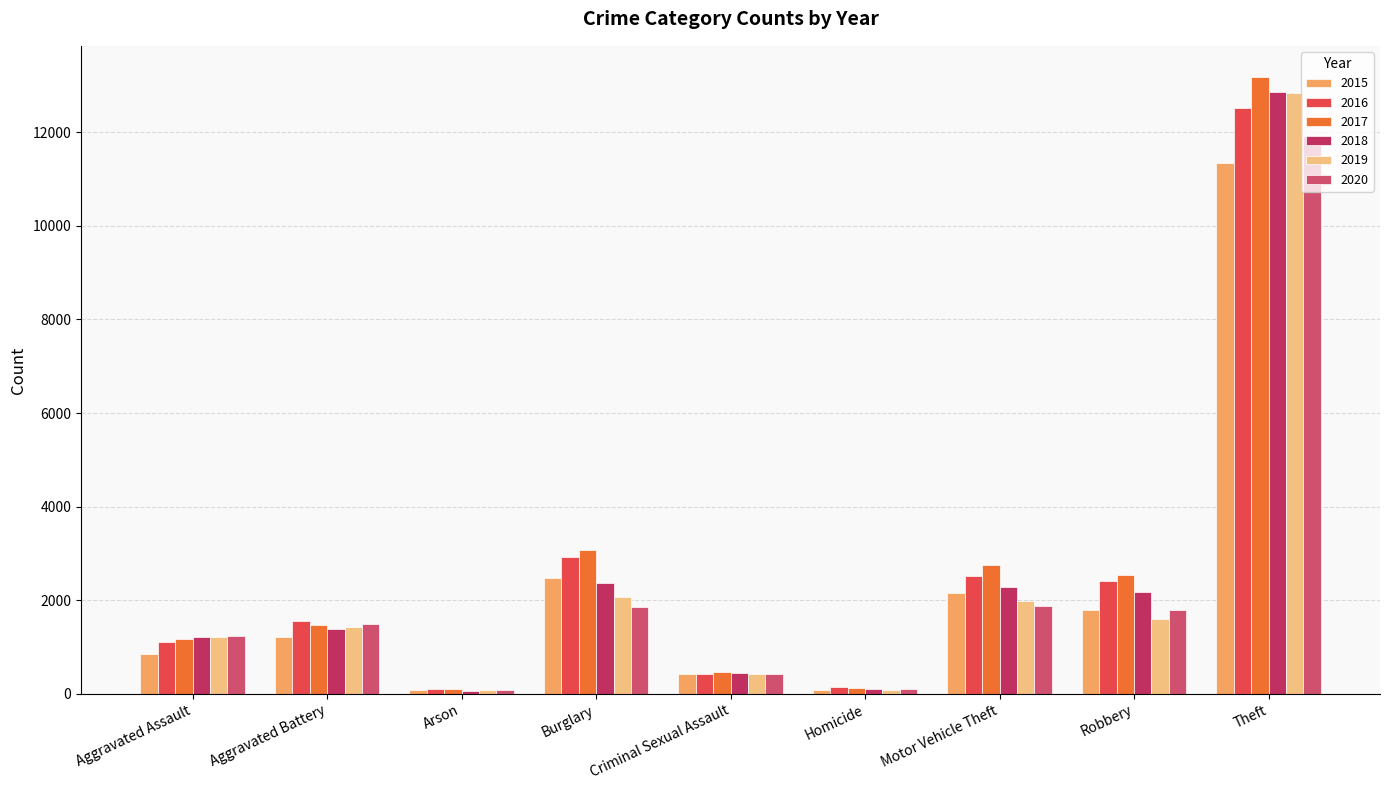

At which category is the sum across all series the highest?

Theft